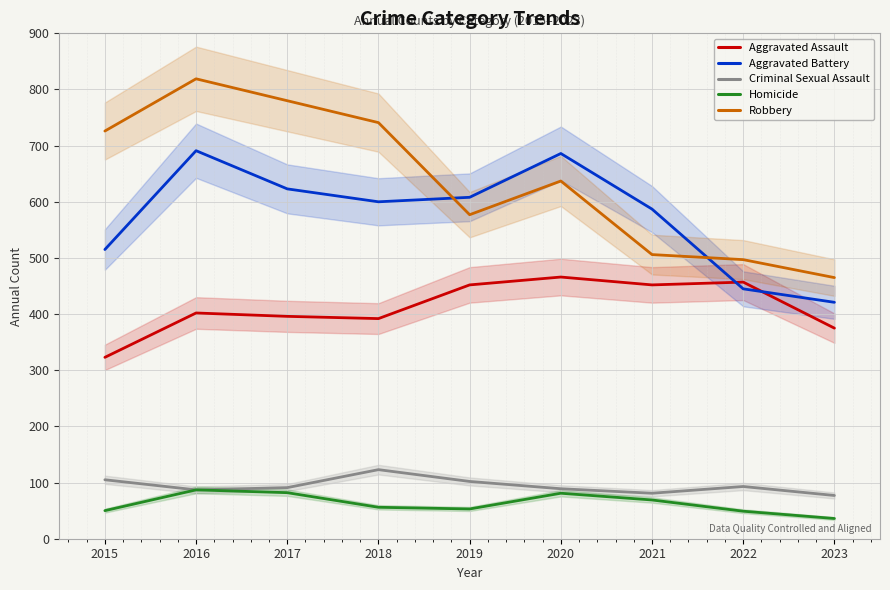

At which label does Aggravated Assault first exceed 402?

2019